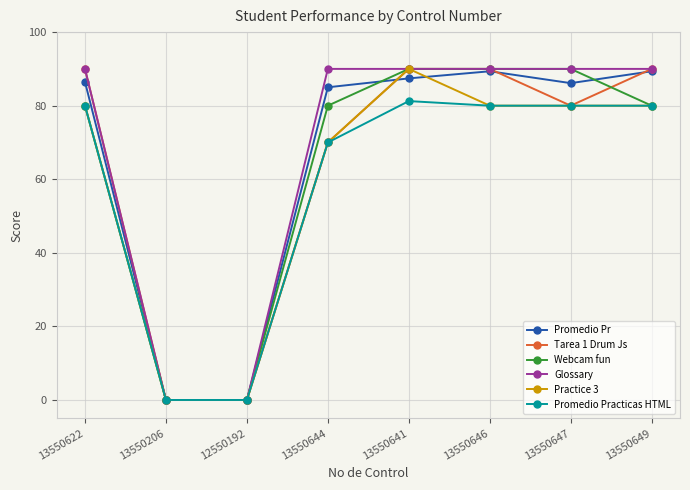

What is the sum of the Promedio Pr values at 13550641 and 13550206?

87.4